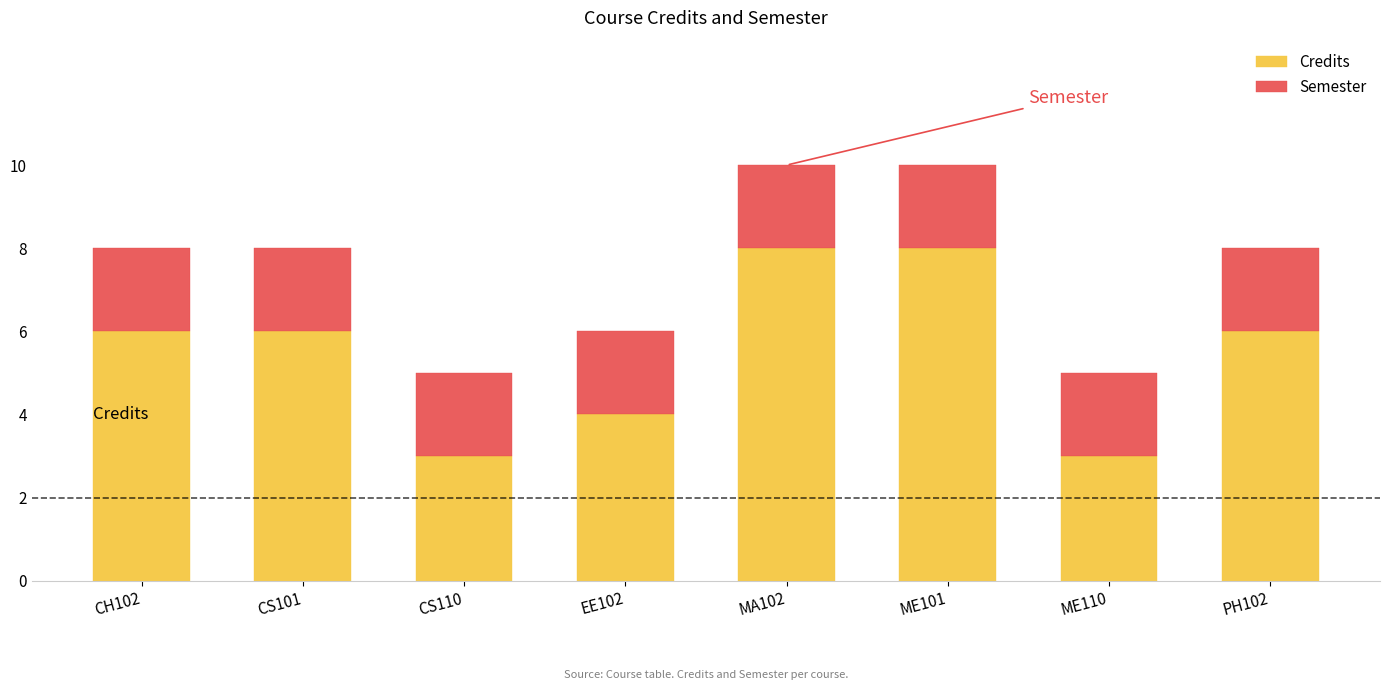

What is the lowest value of the Credits series?

3